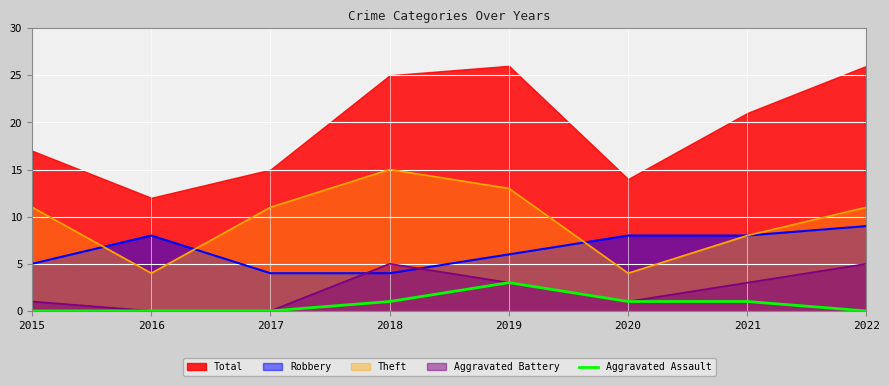

True or false: the data has more than 0 interior local peaks.

True